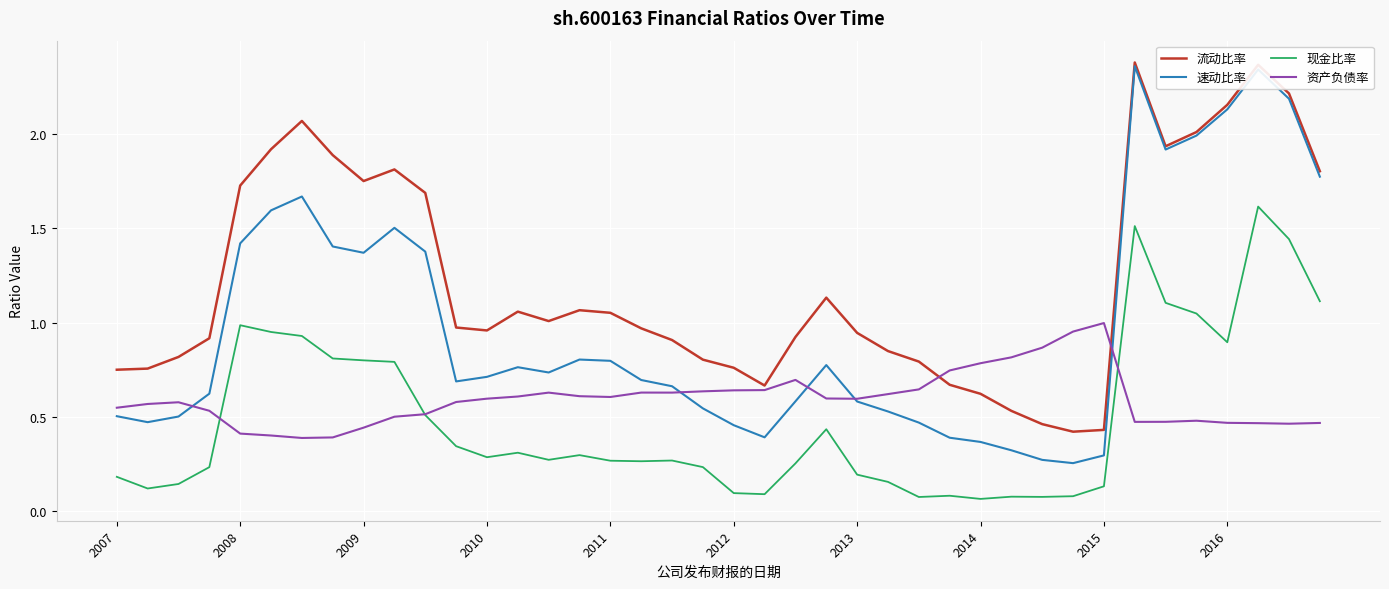

True or false: 现金比率 and 速动比率 cross at least once.

False